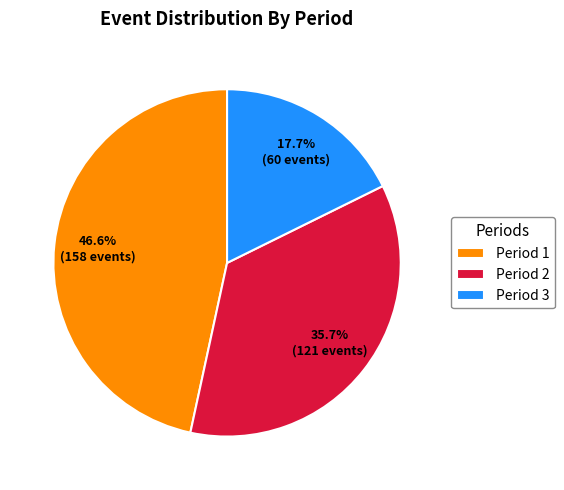

To the nearest percent, what portion does Period 1 represent?

47%